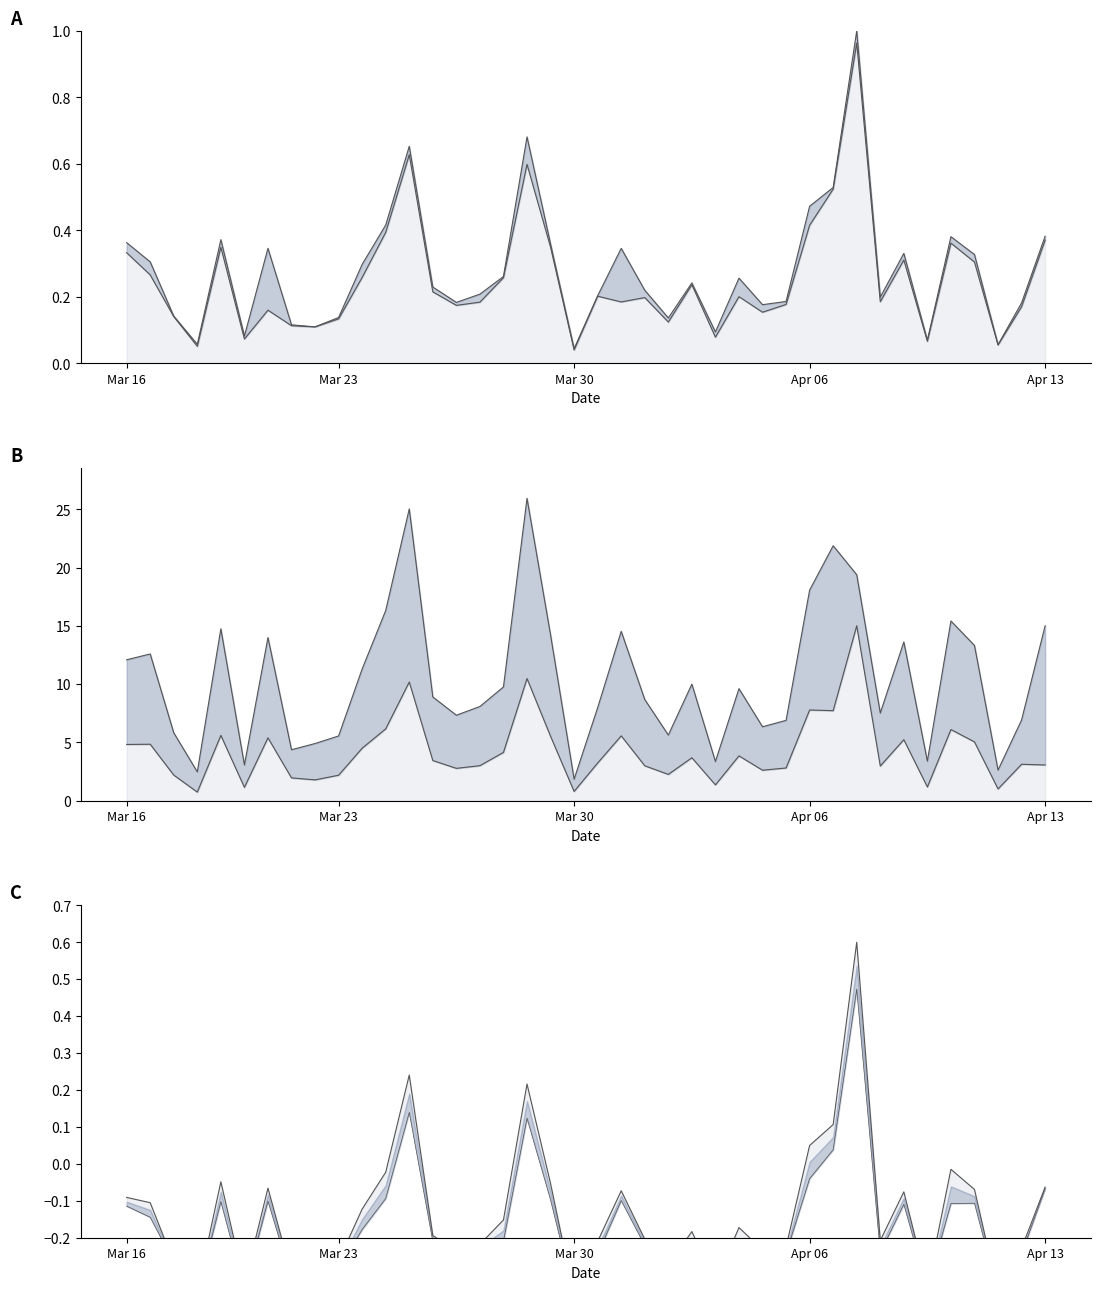

True or false: col_21 and col_31 cross at least once.

False